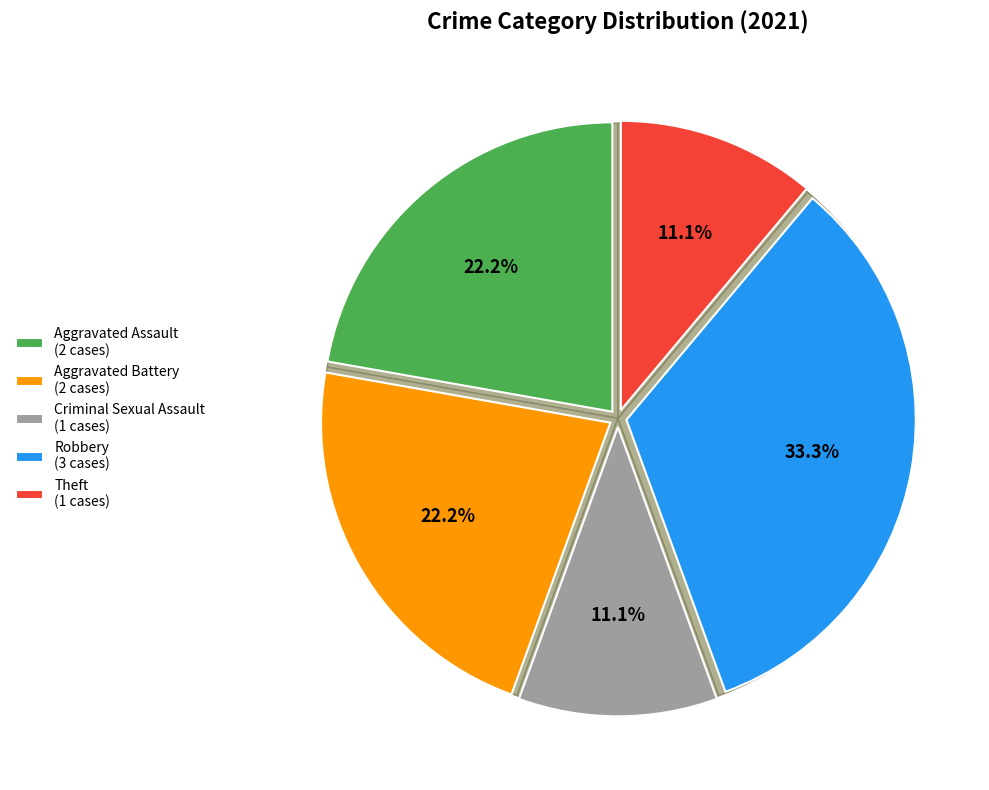

Is Criminal Sexual Assault the majority of the pie?

No